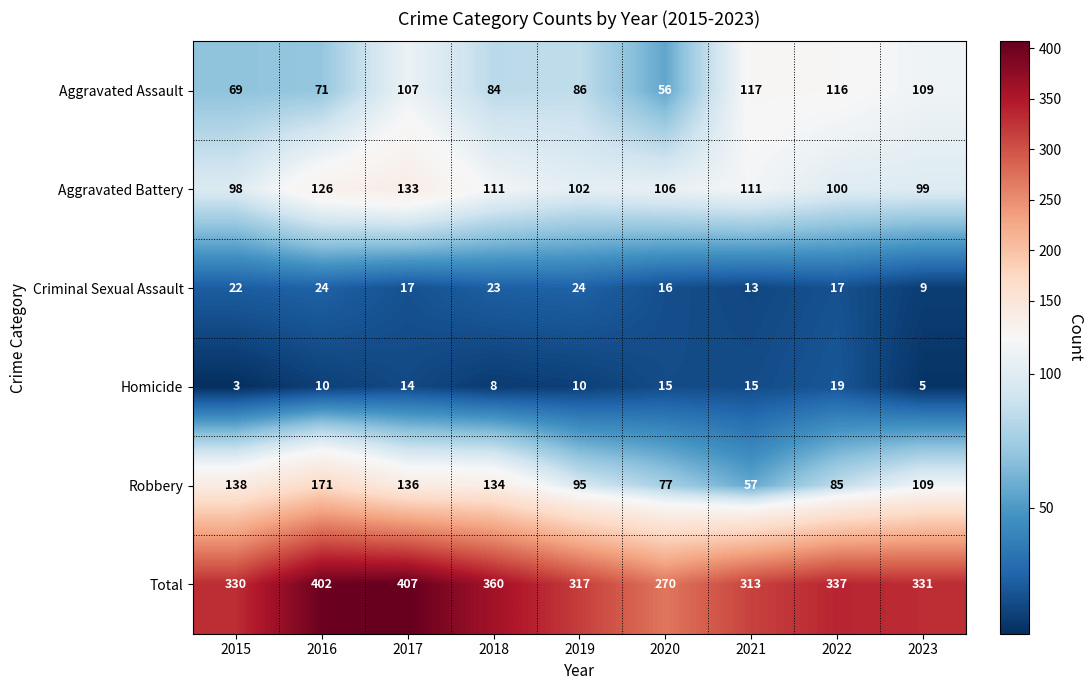

Is it true that Aggravated Battery equals 195 at 2017?

False